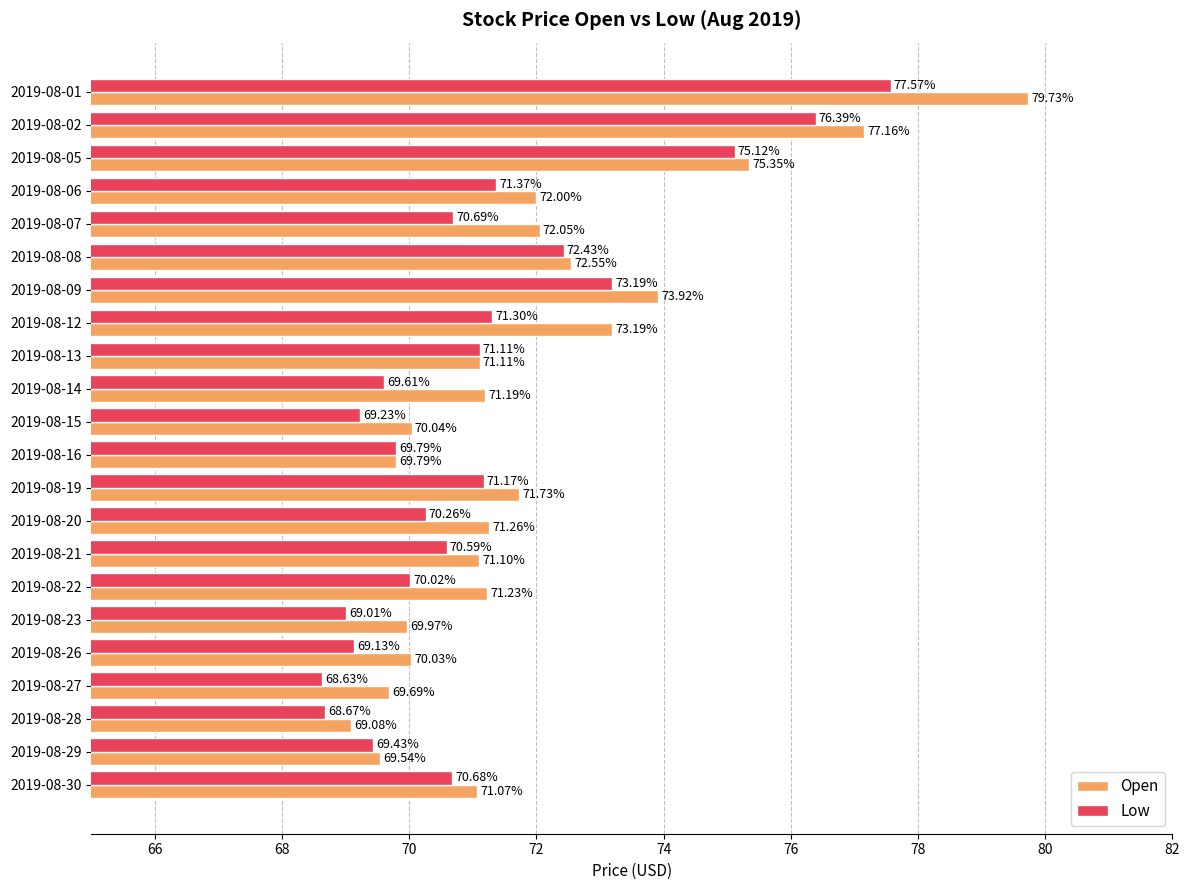

Where is Open nearest to the value 74?

2019-08-09